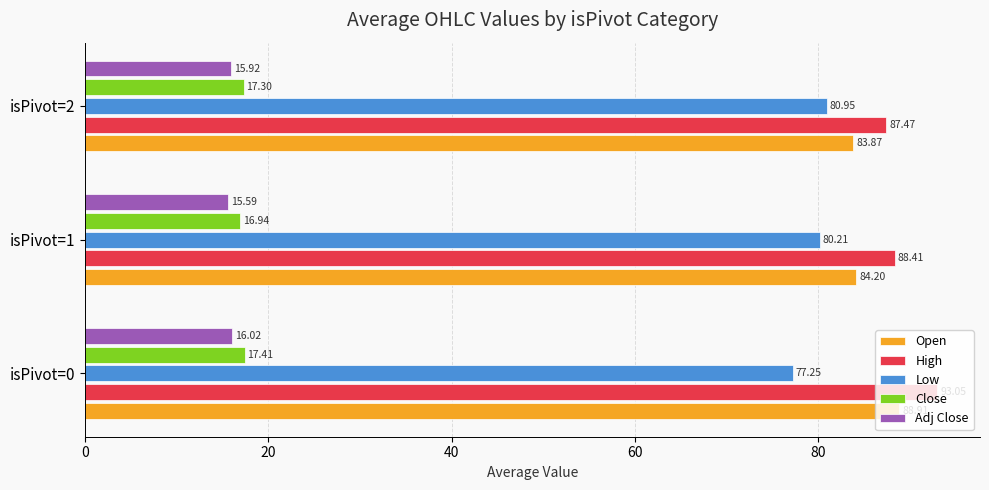

What is the difference between the maximum and second lowest values in the Open series?

4.7